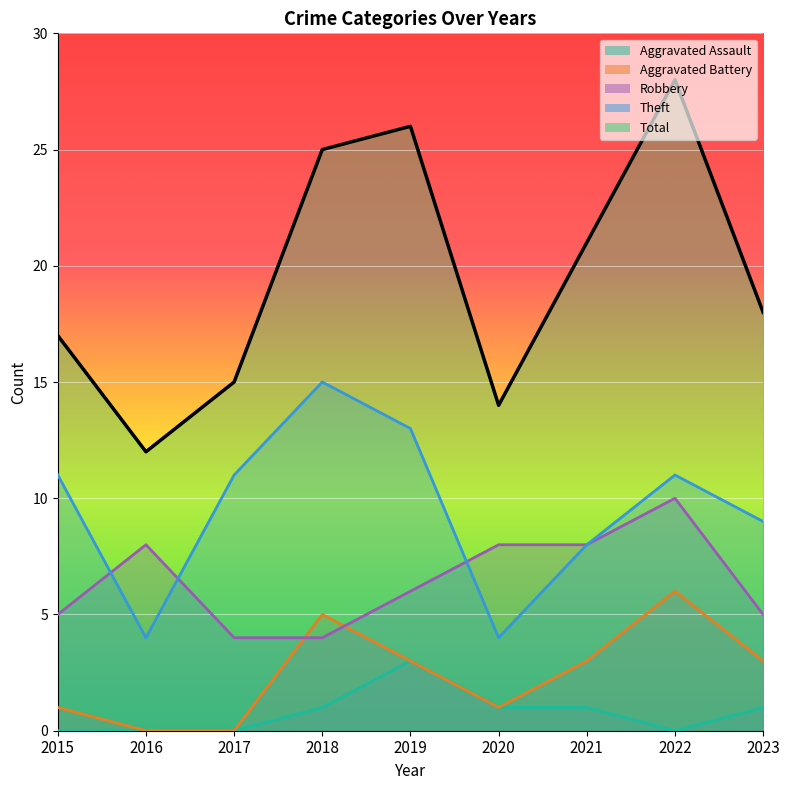

What is the difference between the maximum and minimum values in the Theft series?

11